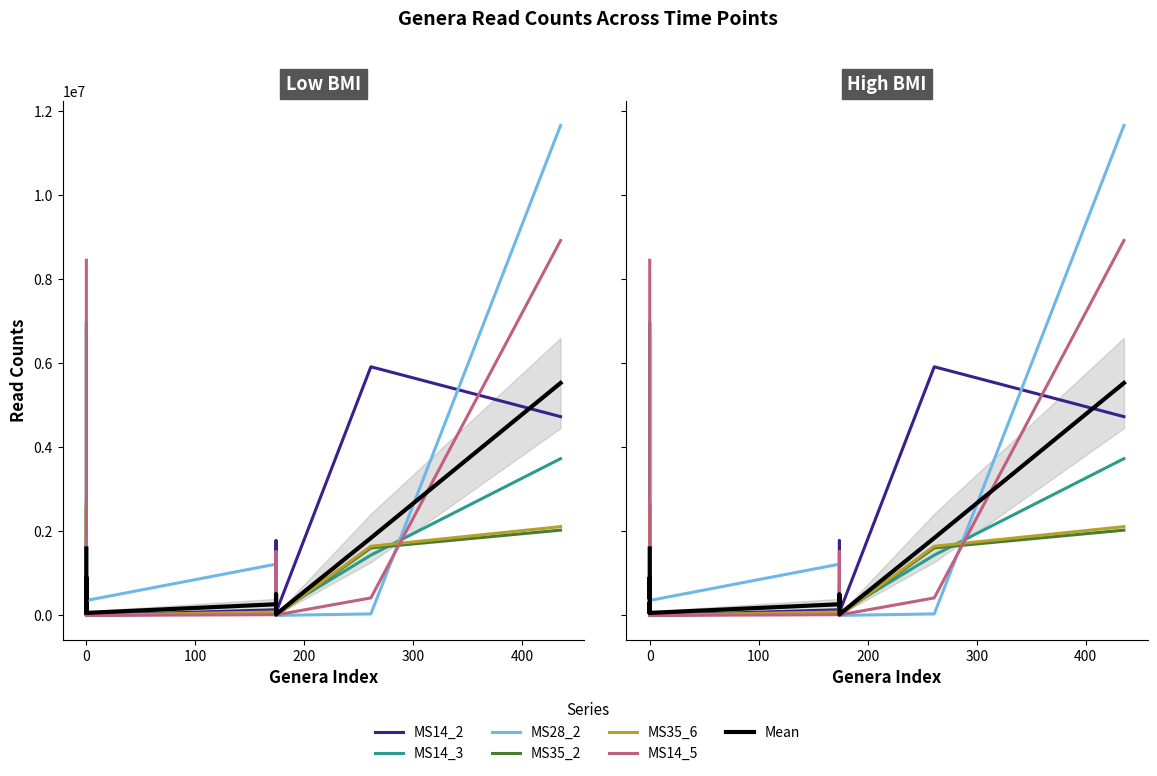

List the series in order of their peak value, highest first.

MS28_2, MS14_5, MS14_3, MS14_2, MS35_6, MS35_2